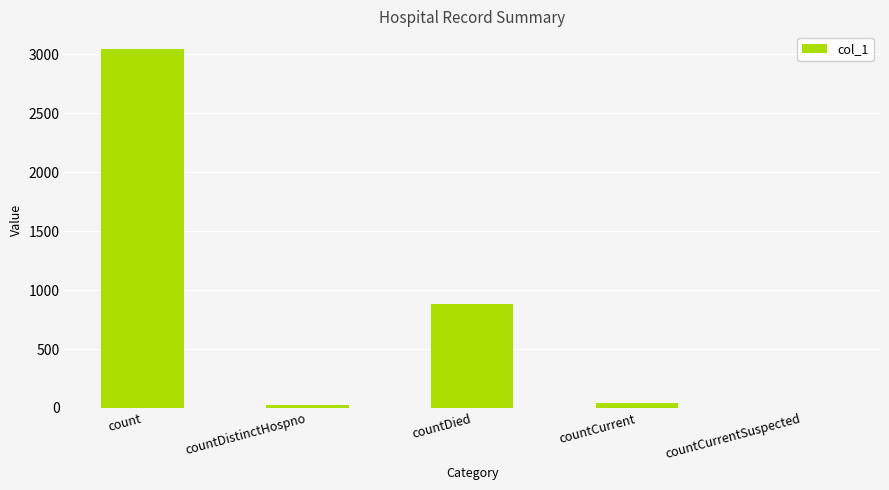

Reading left to right, what are all the values shown in this chart?

3043	29	886	43	0